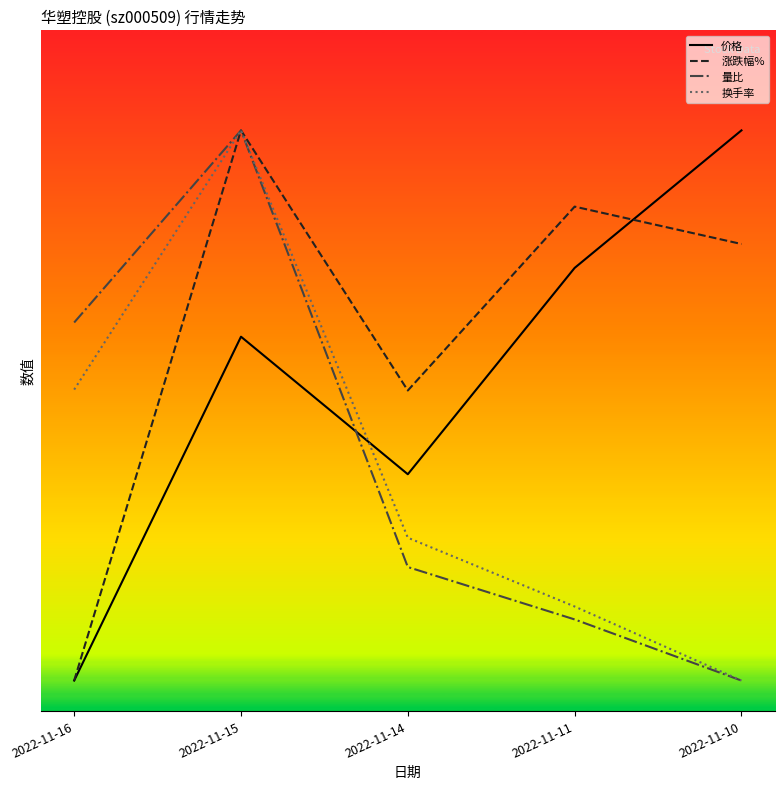

What is the difference between the highest and lowest values at 2022-11-16?

3.6